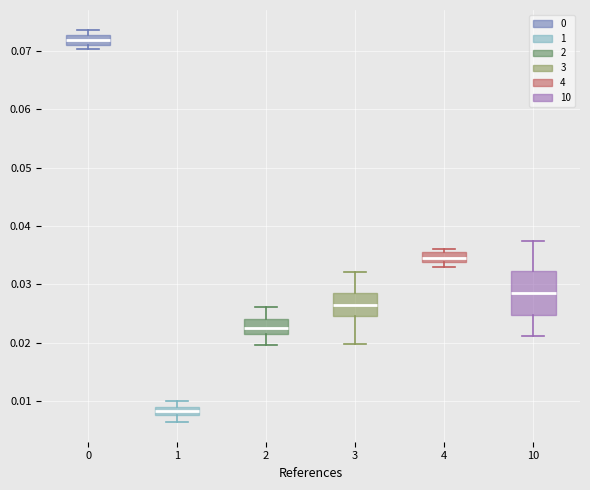

Which box has the lowest median line?

1